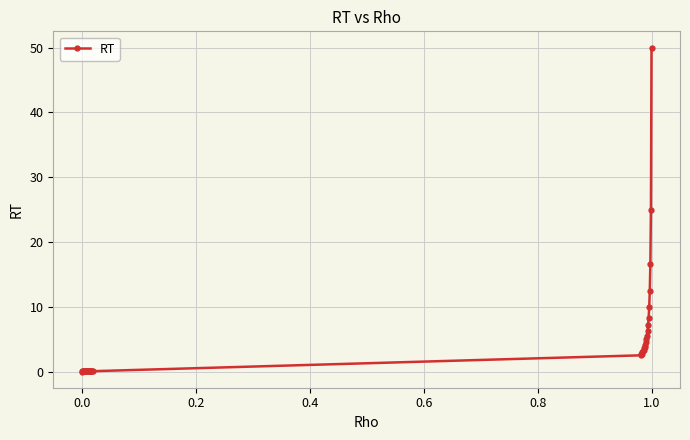

What is the greatest value displayed?

50.0